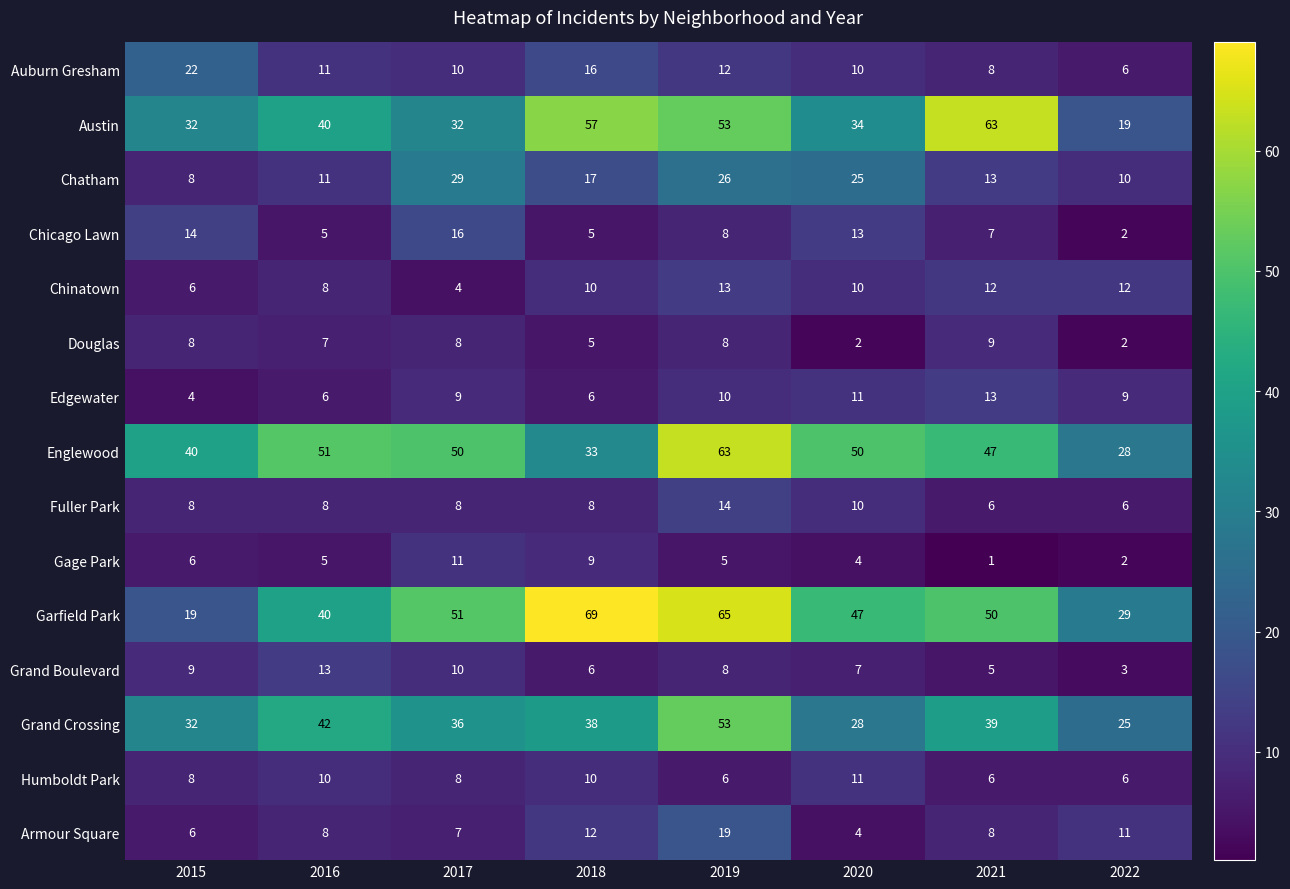

Is it true that Humboldt Park equals 8 at 2017?

True